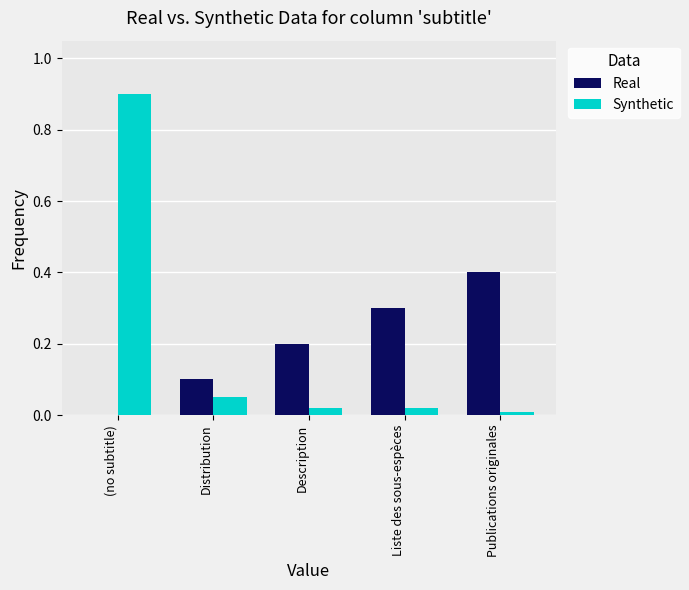

What is the total value across all series at Liste des sous-espèces?

0.3